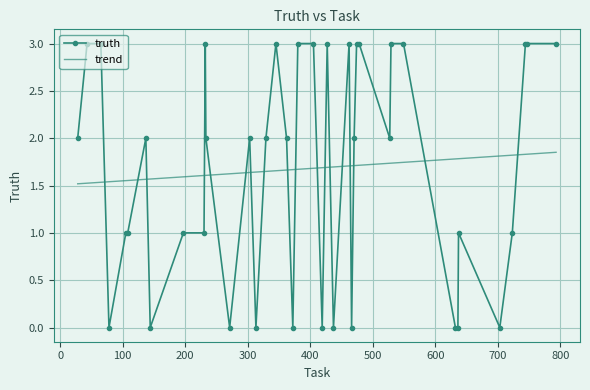

True or false: truth and trend intersect in this chart.

True